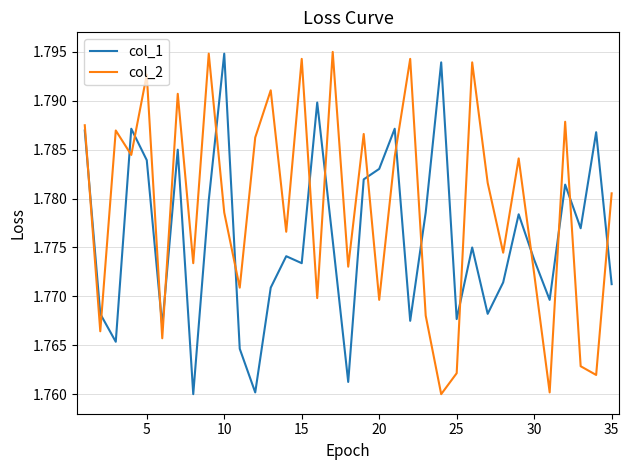

How many categories are shown in the chart?

35